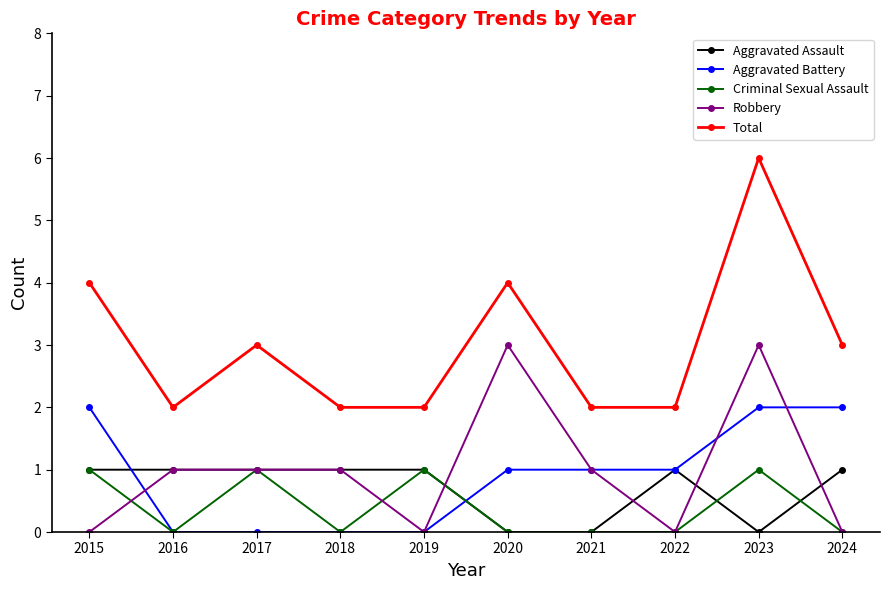

True or false: Criminal Sexual Assault has more than 2 interior local peaks.

True